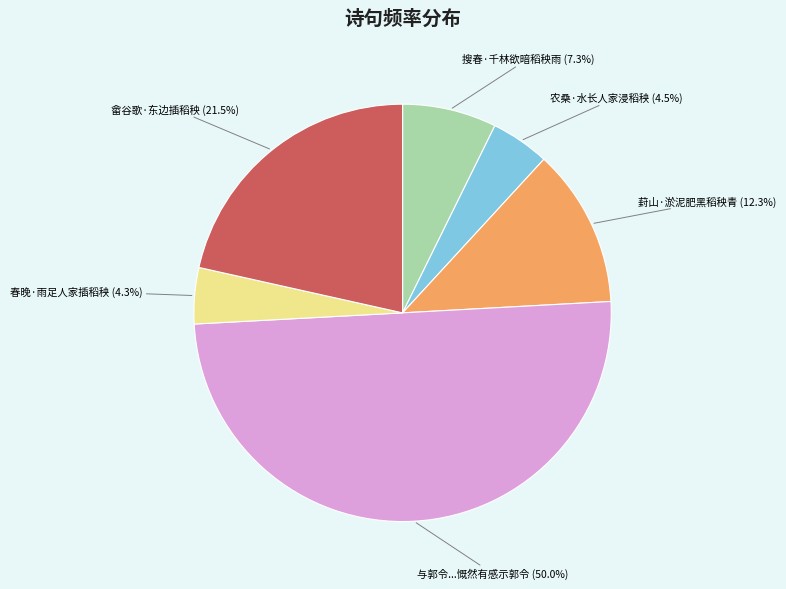

How many slices are in this pie chart?

6